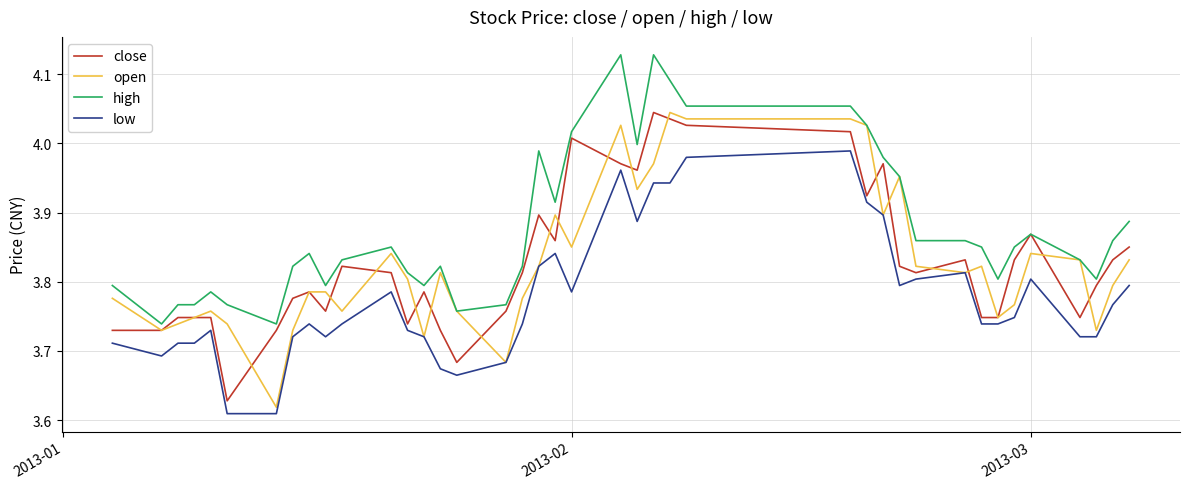

True or false: high and low intersect in this chart.

False